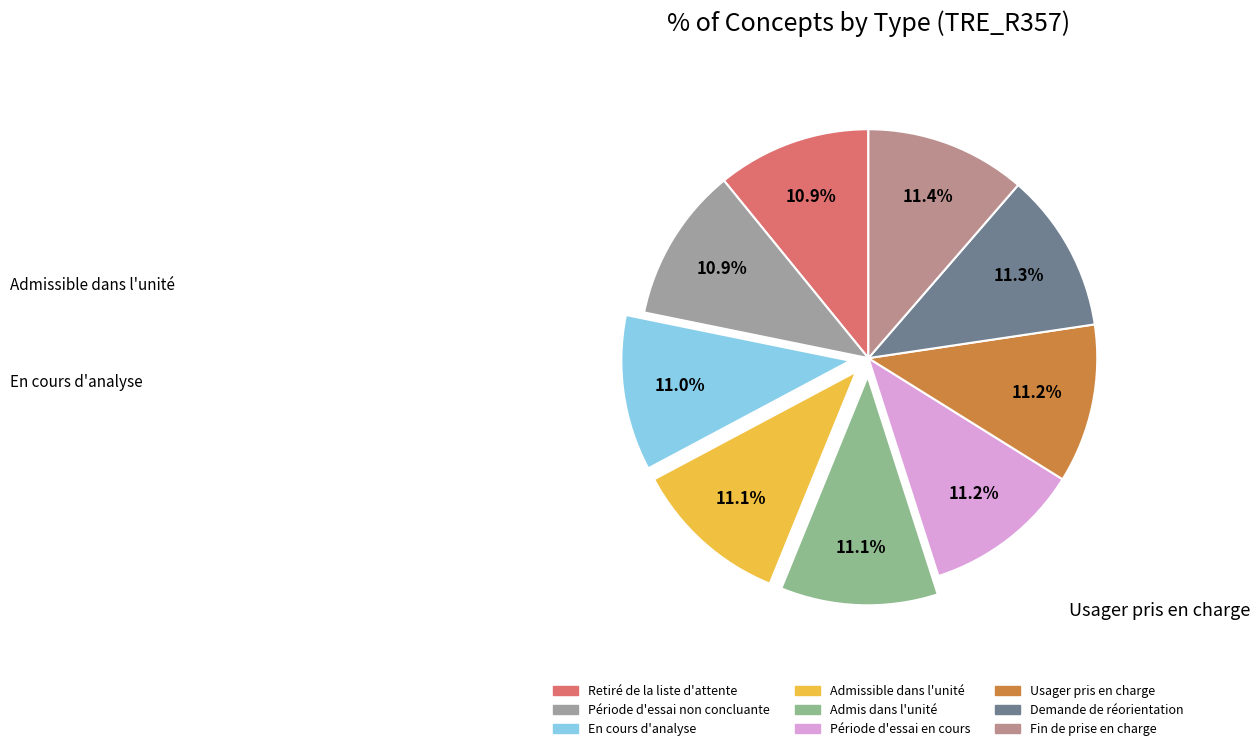

To the nearest percent, what is the combined percentage of Période d'essai en cours and Usager pris en charge?

22%